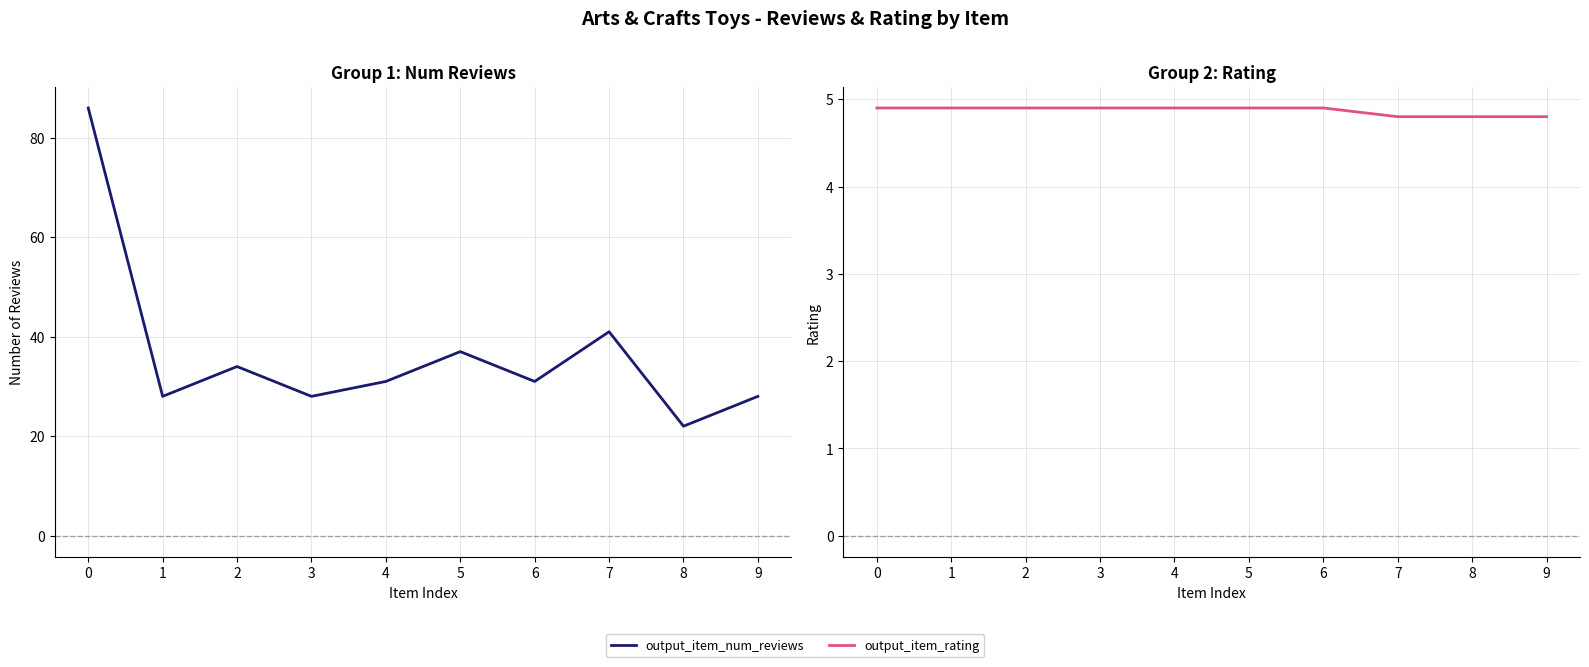

Which series changed the most between 5 and 9?

output_item_num_reviews